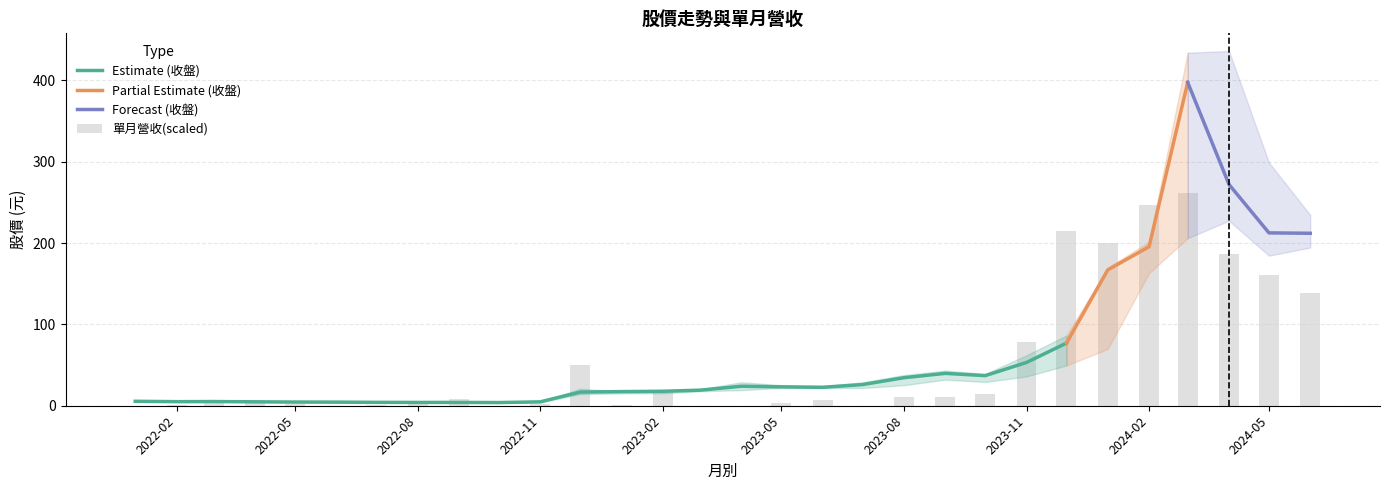

How many distinct data groups are displayed?

4